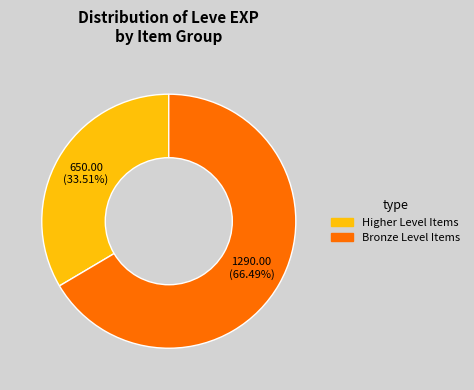

Does any single category account for the majority?

Yes